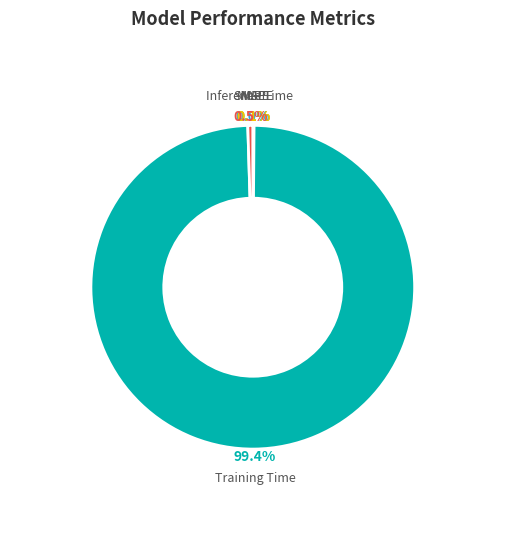

To the nearest percent, what is the average slice percentage?

20%